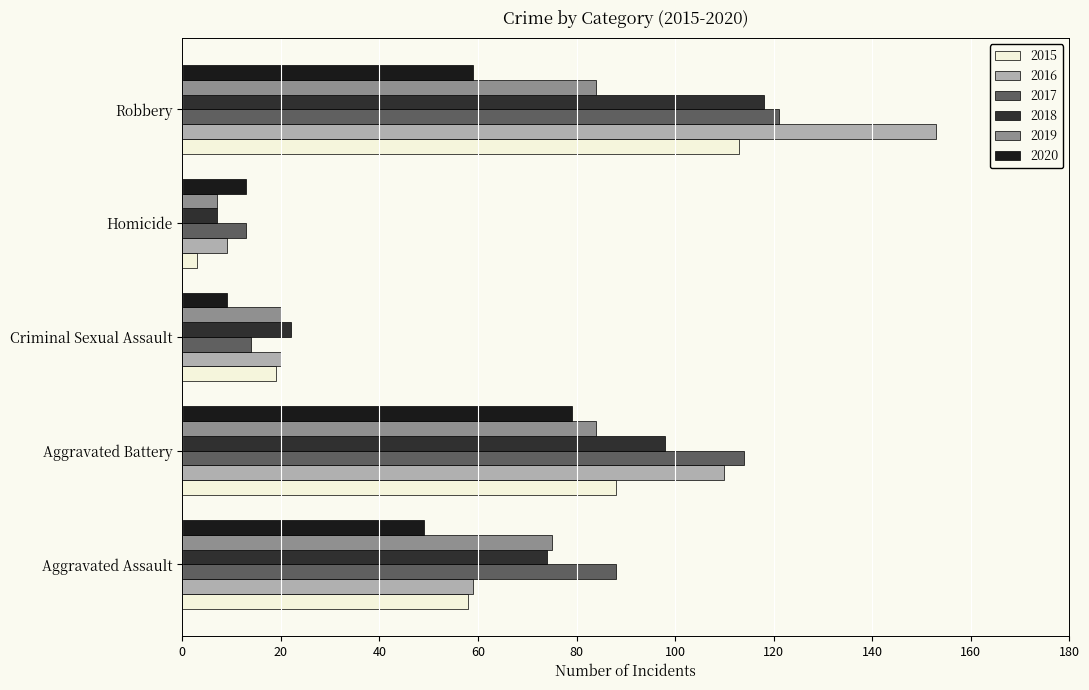

Is it true that 2017 equals 22 at Criminal Sexual Assault?

False